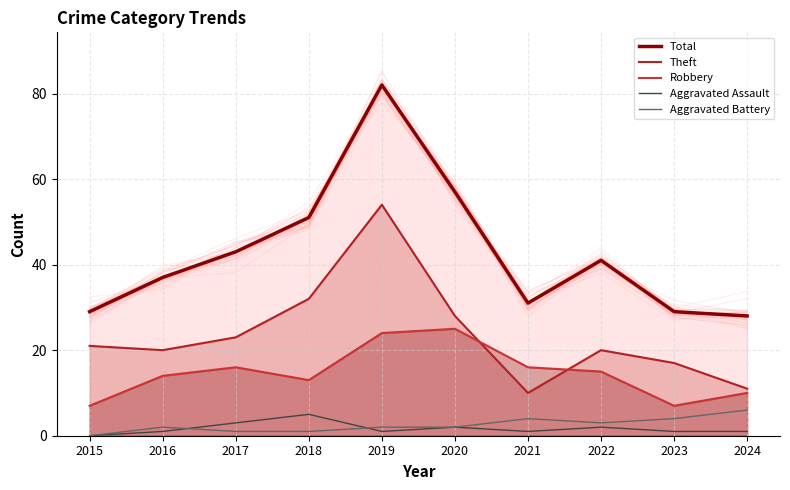

At which label is Total closest to 55?

2020